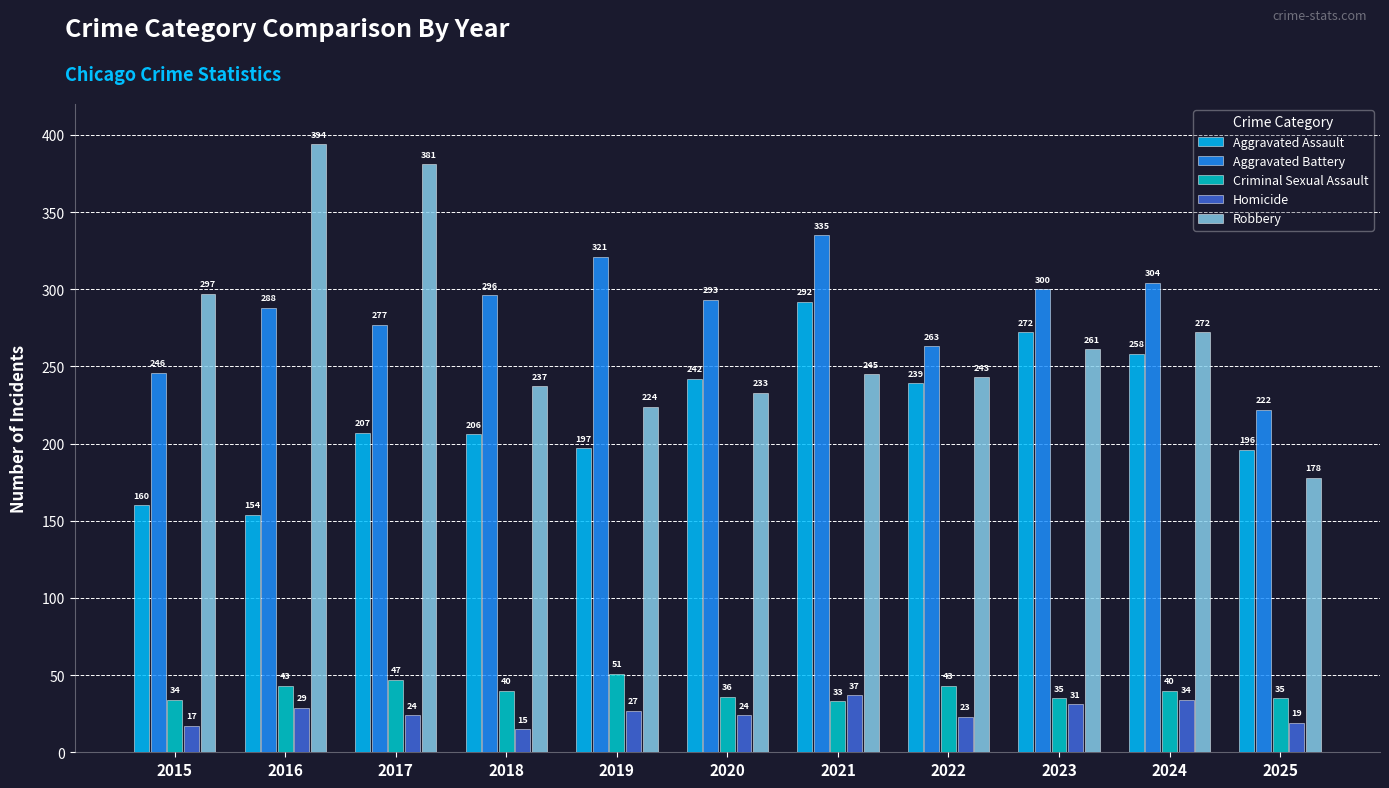

The value of Aggravated Assault at 2015 is 160. True or false?

True